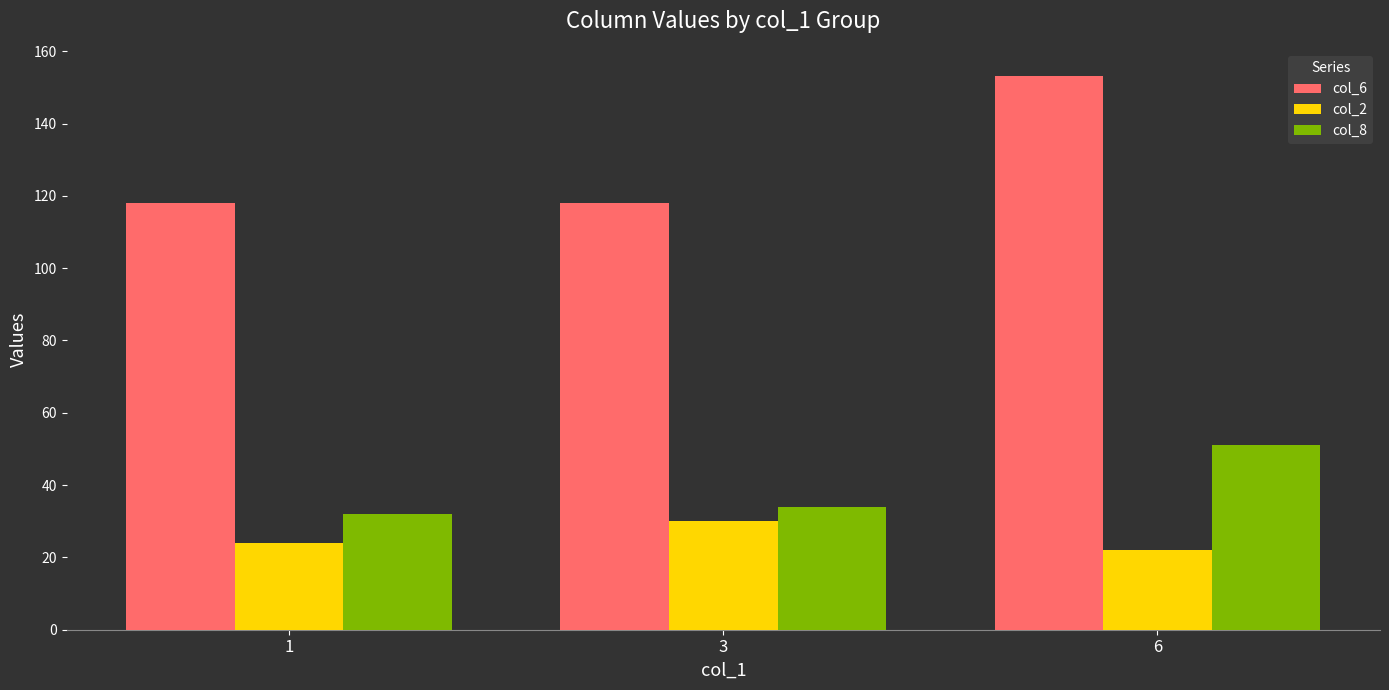

What are all the series names shown in the legend?

col_6, col_2, col_8